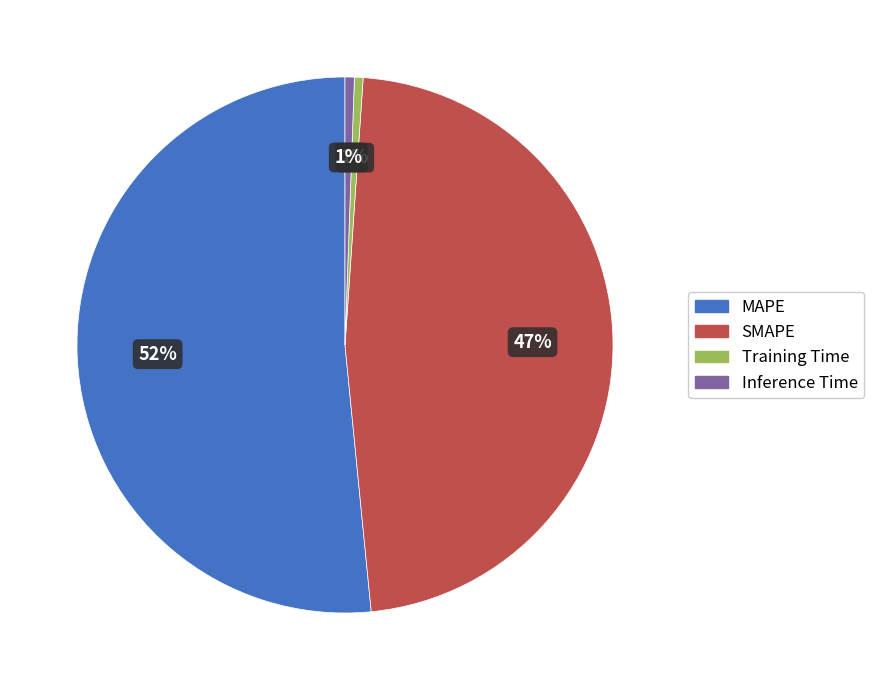

Does any single category account for the majority?

Yes